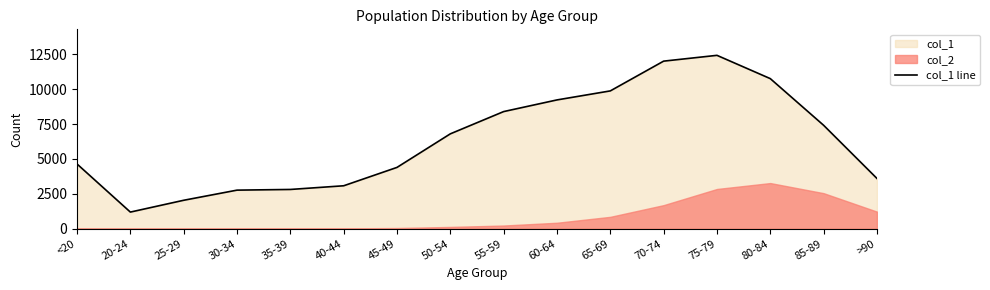

Where does the data first go above 6803?

55-59